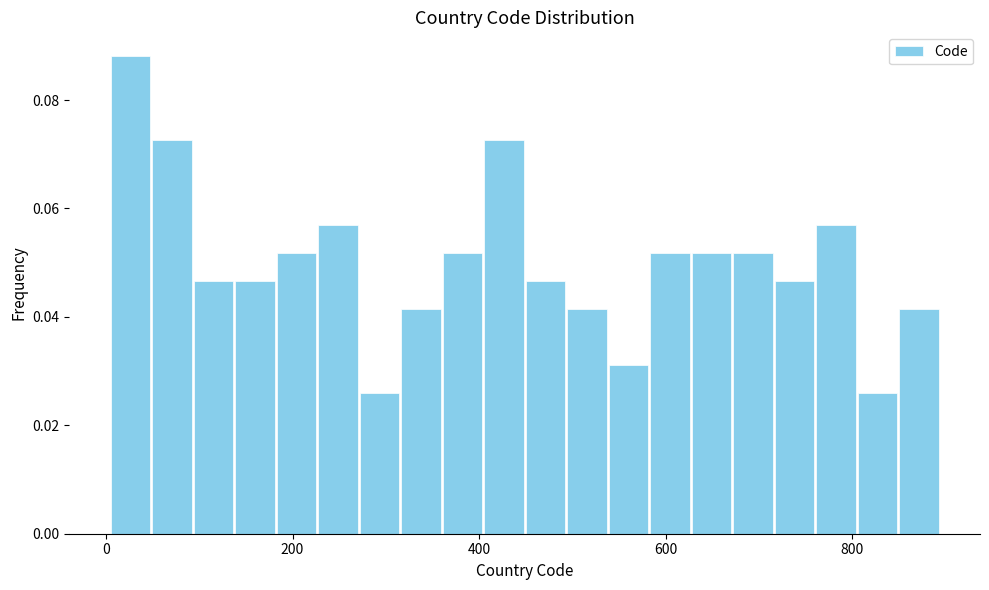

Around what value on the x-axis is the tallest bar? Give the approximate position of its centre, as read against the axis.

20